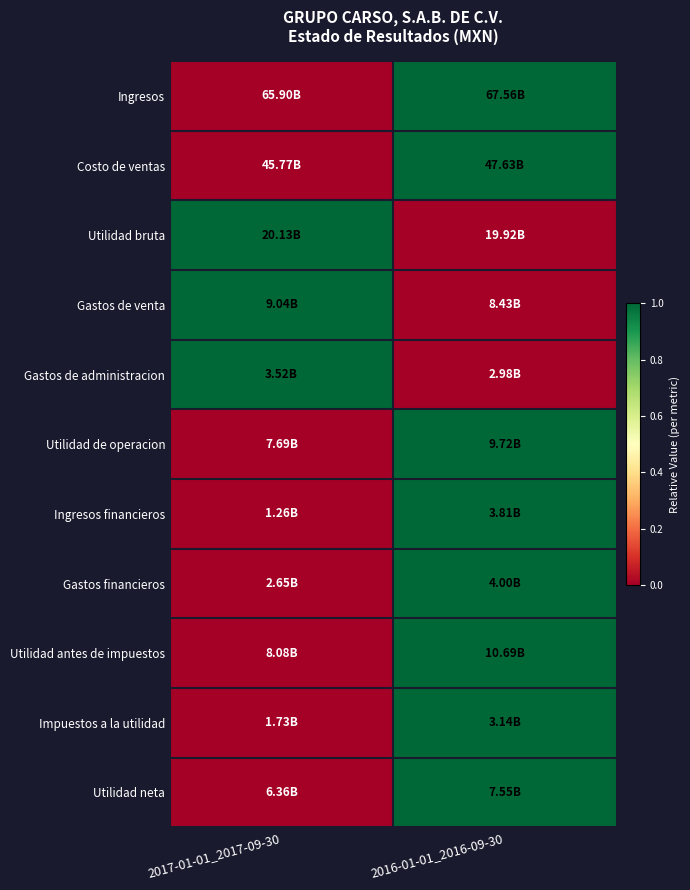

At which category is the sum across all series the highest?

2016-01-01_2016-09-30